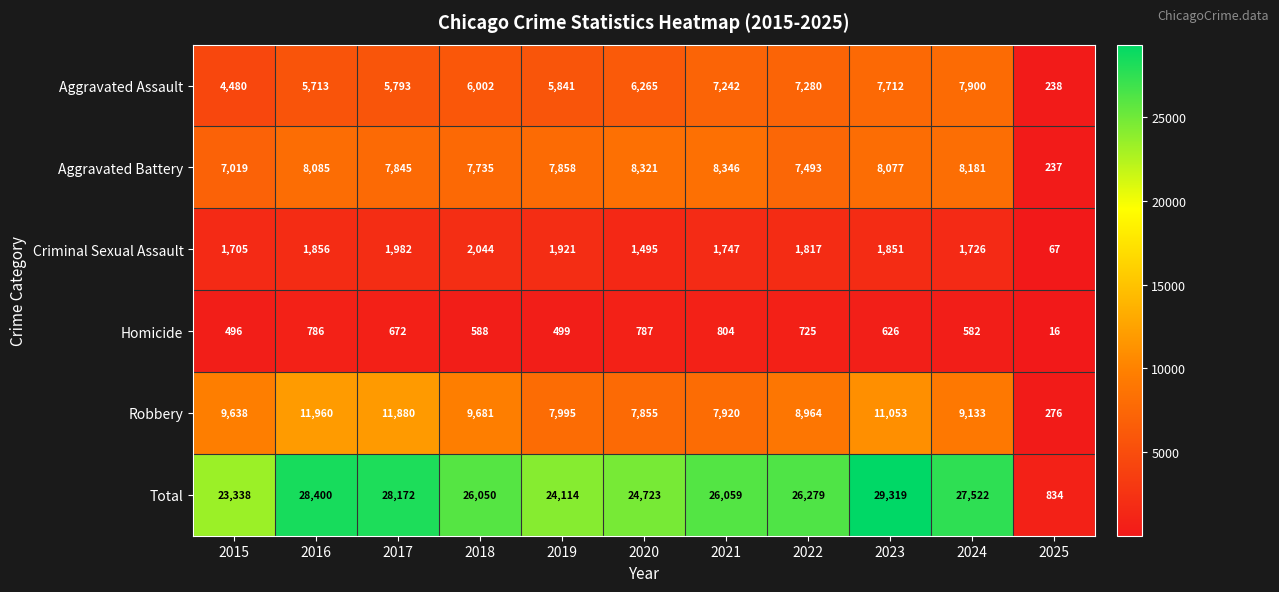

At which category does the chart reach its minimum across all series?

2025